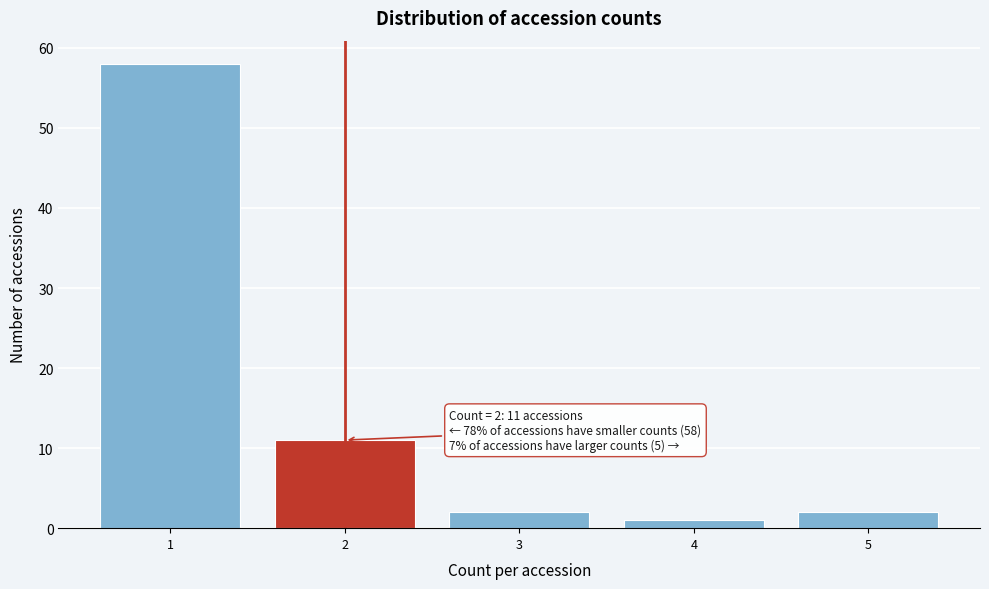

Which range on the x-axis has the tallest bar?

0.5 to 1.5